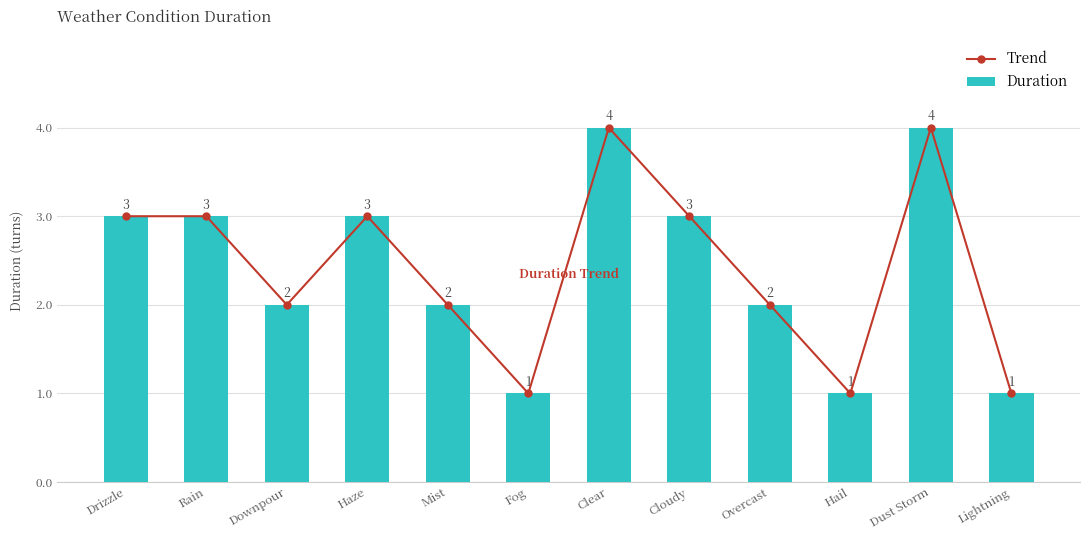

What is the maximum value for Duration?

4